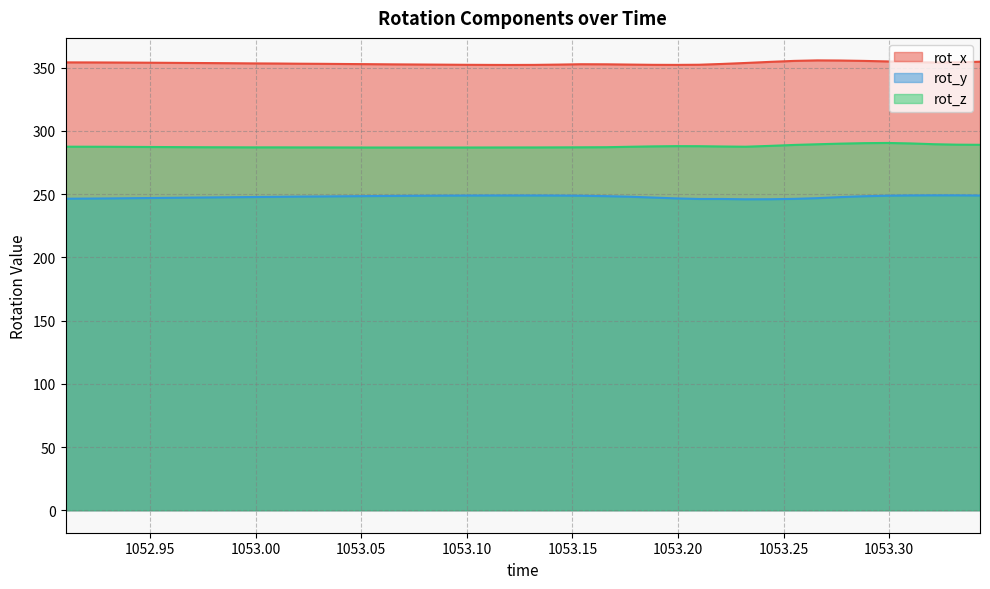

At which category does the chart reach its peak across all series?

1053.266